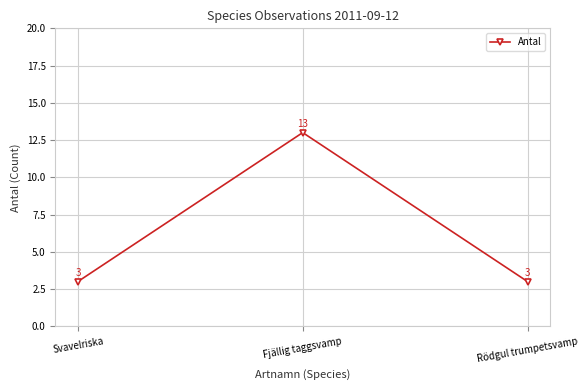

Reading left to right, extract all data points from this chart.

Svavelriska=3	Fjällig taggsvamp=13	Rödgul trumpetsvamp=3